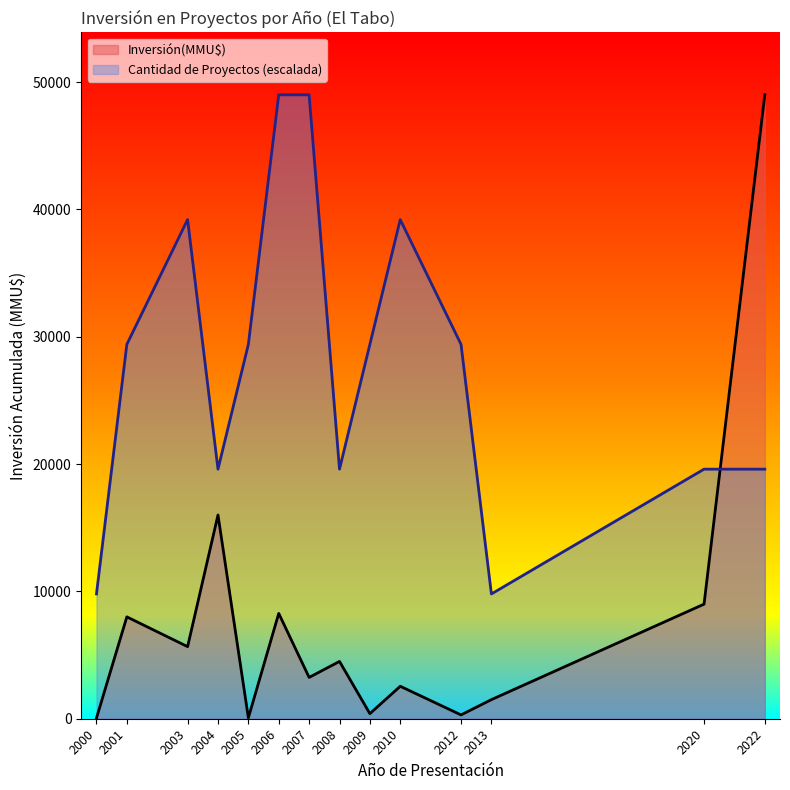

Between 21 and 7, which is larger?

21